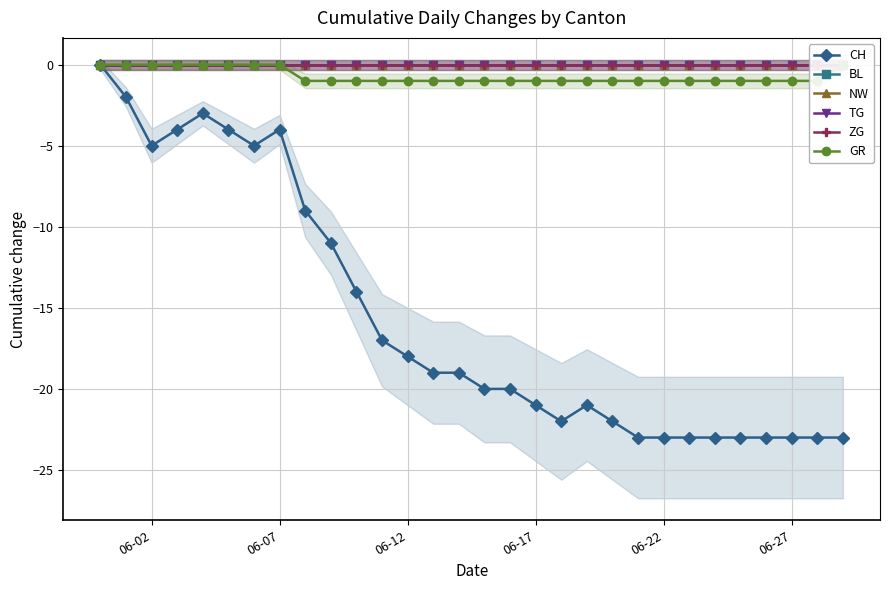

How many distinct data groups are displayed?

6